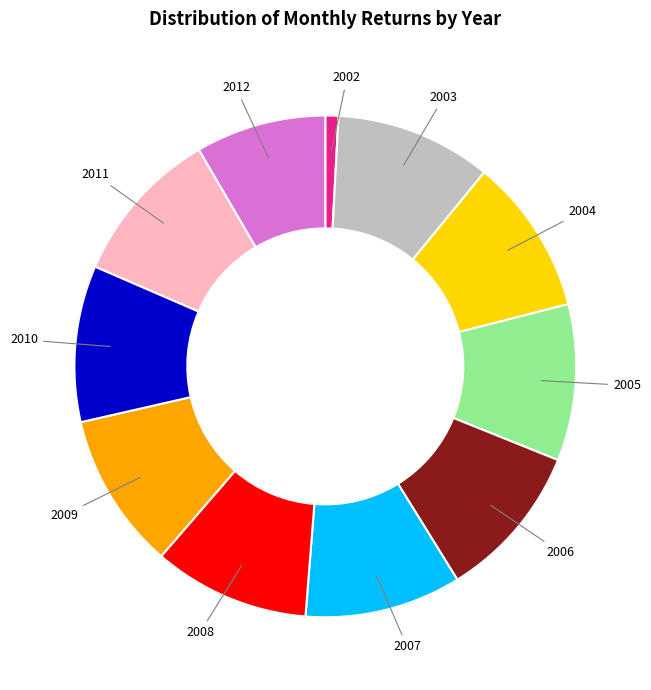

Is there any slice that represents more than half of the pie?

No